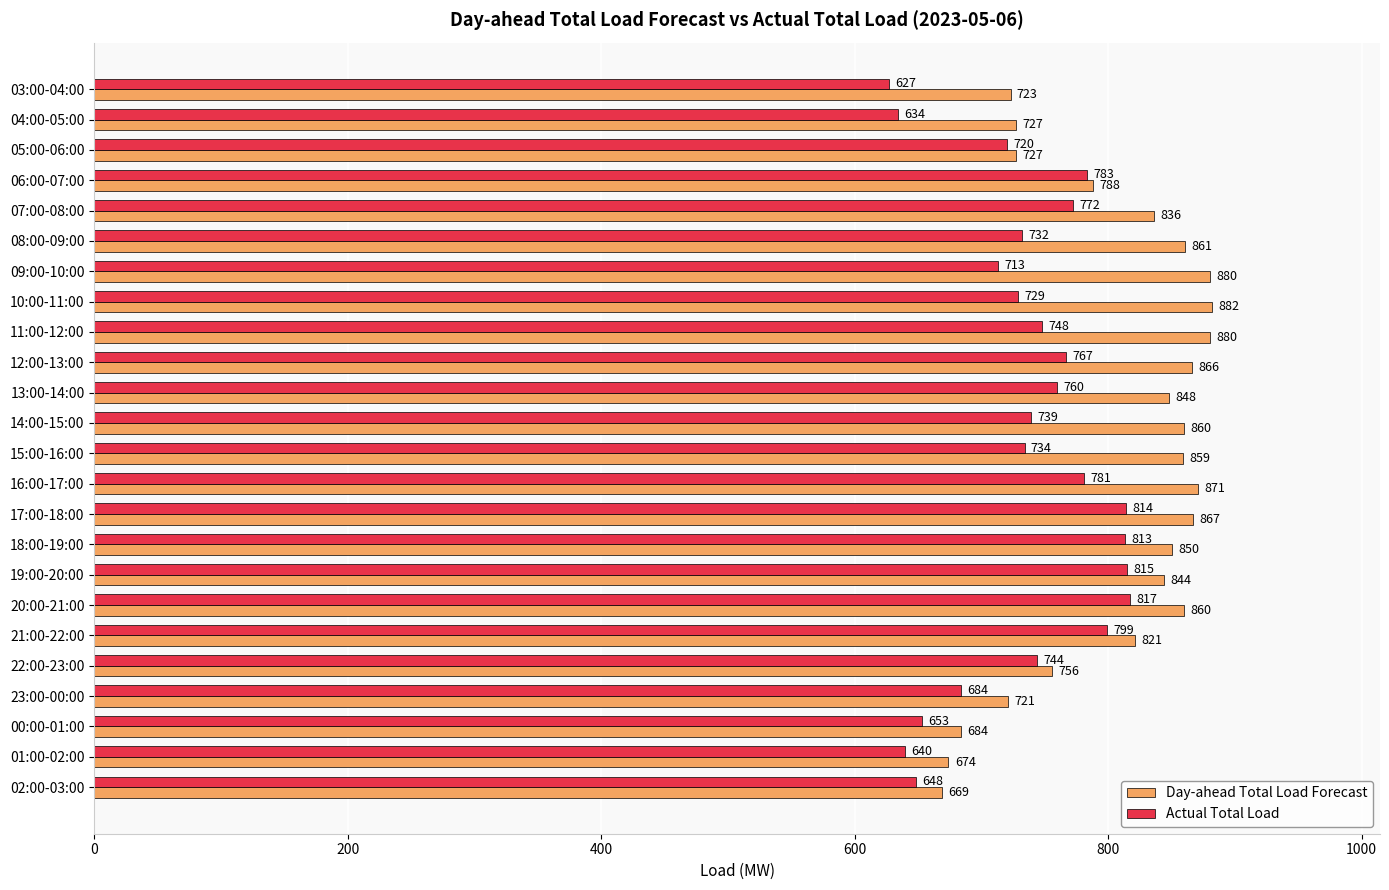

Which series has the largest range (max minus min)?

Day-ahead Total Load Forecast